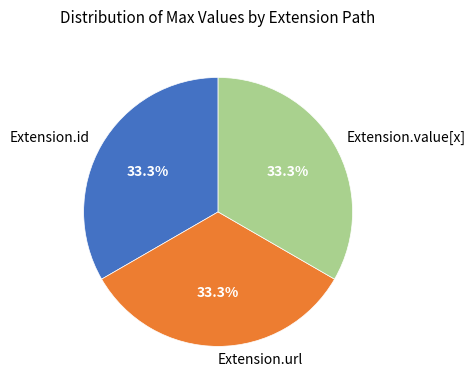

How many segments does this pie chart have?

3